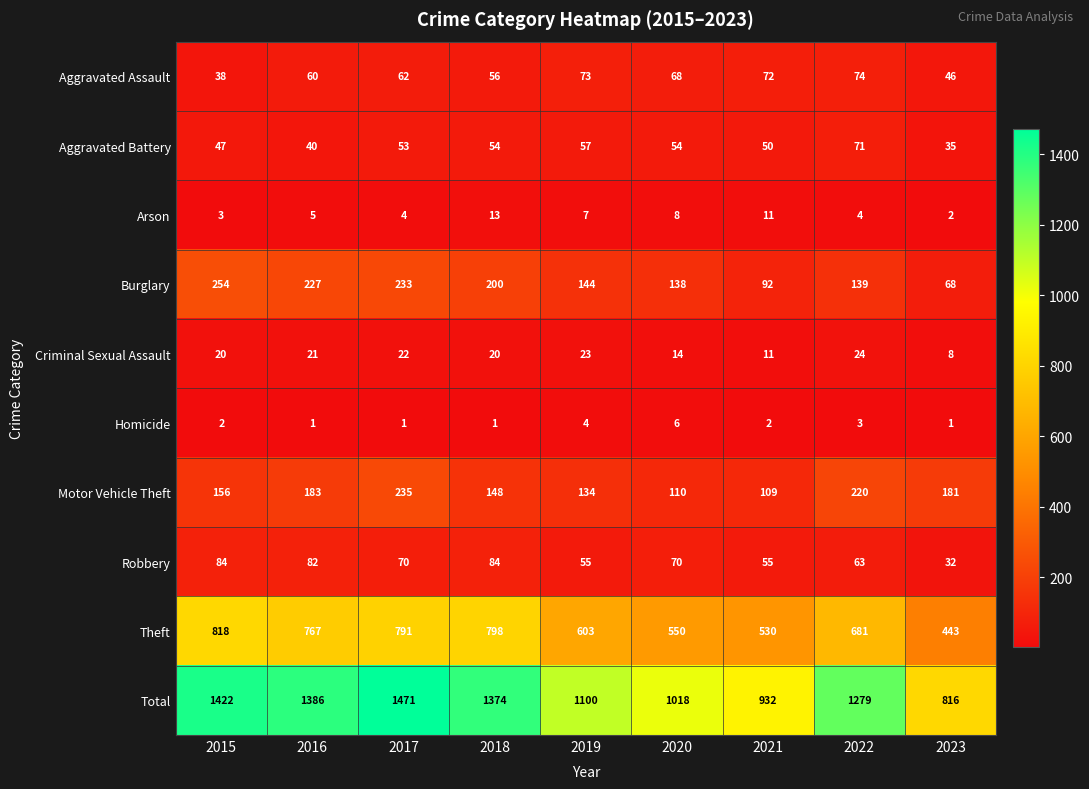

What is the total value across all series at 2019?

2200